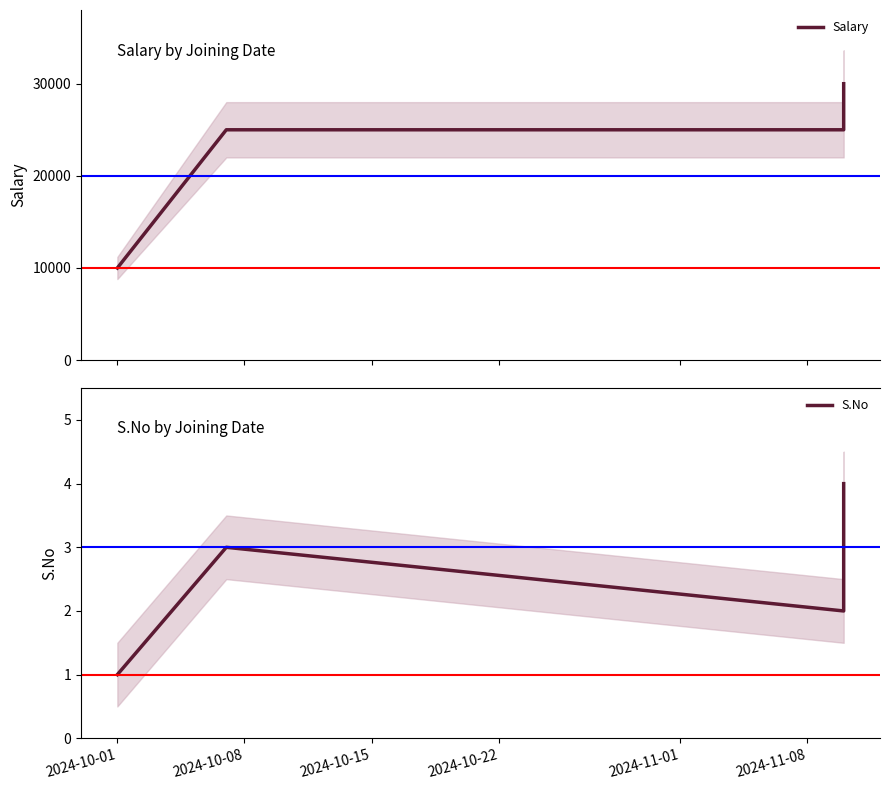

At which label is Salary closest to 20000?

2024-10-08